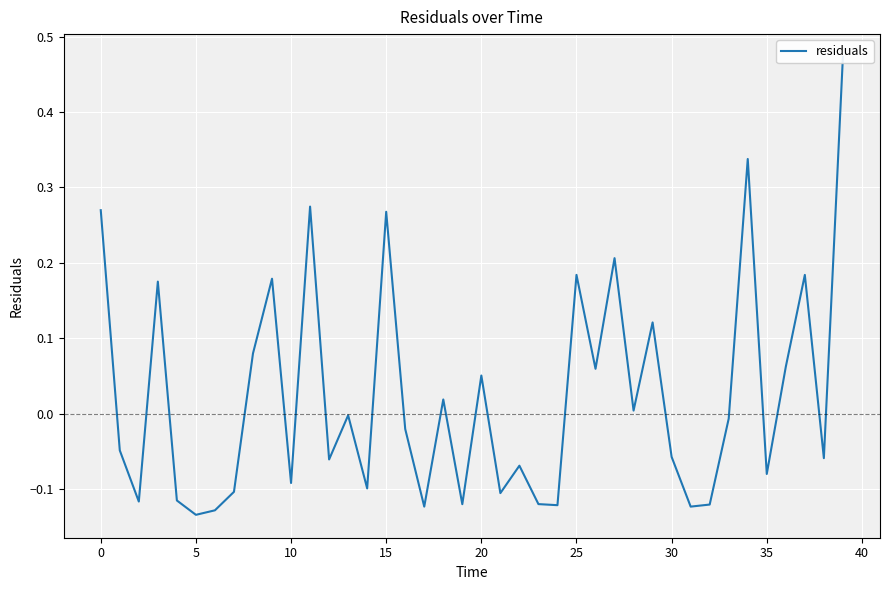

Reading right to left, transcribe all the data shown in this chart.

0.5	-0.1	0.2	0.1	-0.1	0.3	-0.0	-0.1	-0.1	-0.1	0.1	0.0	0.2	0.1	0.2	-0.1	-0.1	-0.1	-0.1	0.1	-0.1	0.0	-0.1	-0.0	0.3	-0.1	-0.0	-0.1	0.3	-0.1	0.2	0.1	-0.1	-0.1	-0.1	-0.1	0.2	-0.1	-0.0	0.3